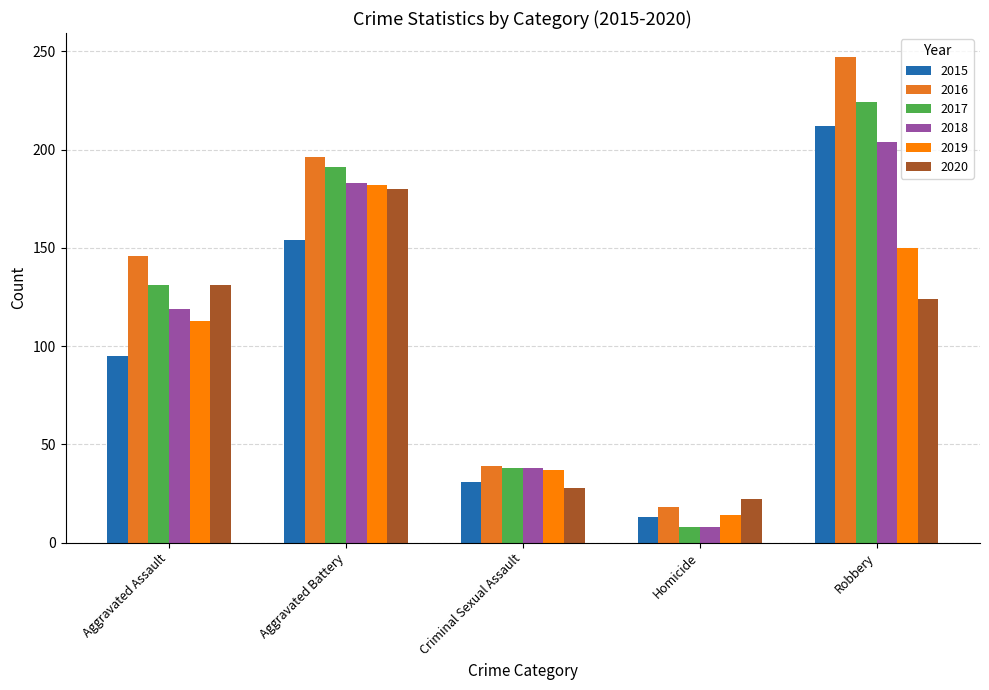

What is the lowest value of the 2015 series?

13